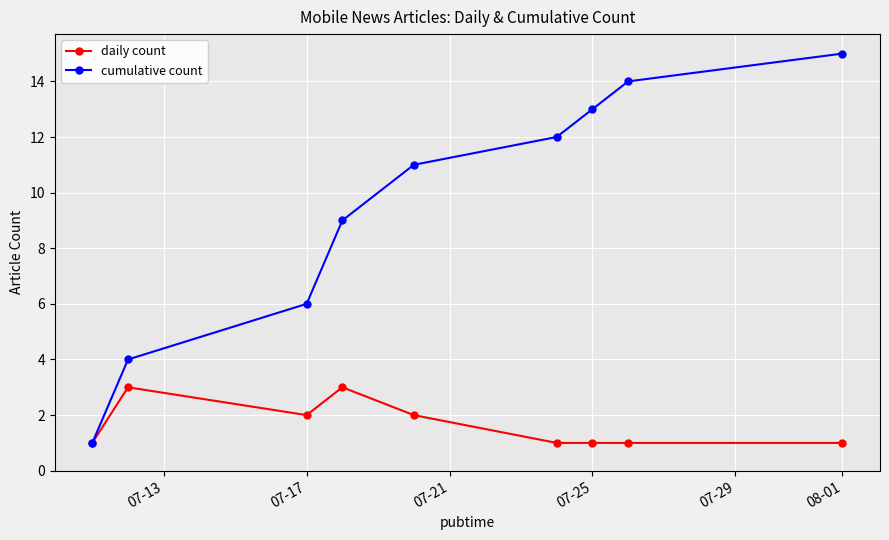

What is the average value of the daily count series?

2